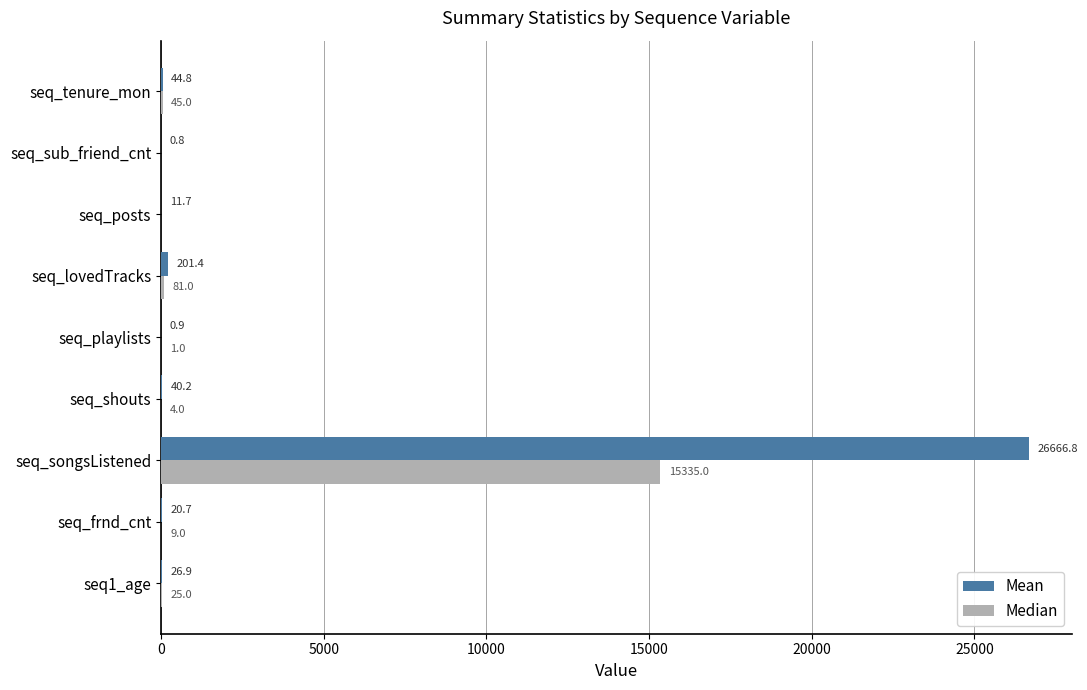

Between seq_frnd_cnt and seq_lovedTracks, which series saw the biggest shift?

Mean